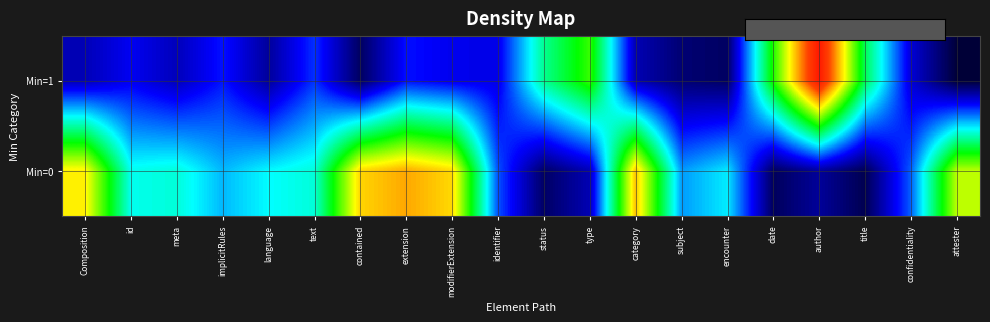

Between subject and language, which is larger?

language